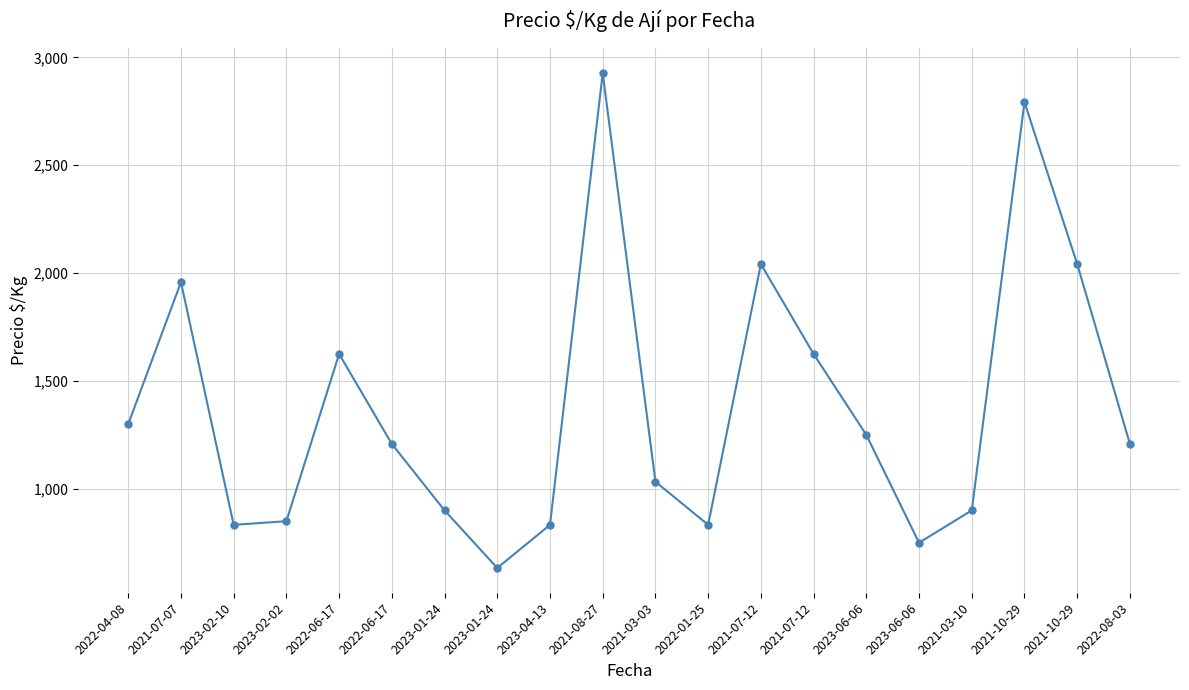

What is the difference between the maximum and second lowest values?

2177